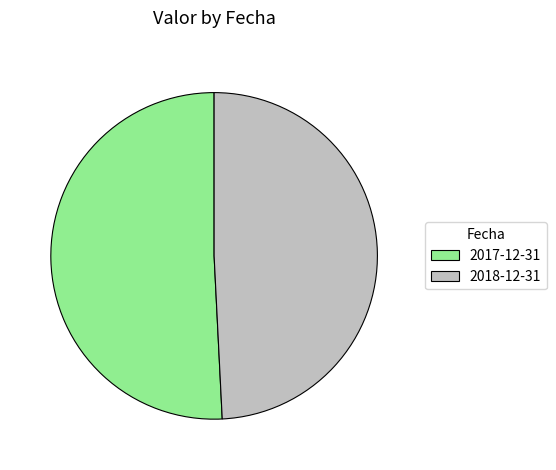

Rank the categories by value from lowest to highest.

2018-12-31, 2017-12-31